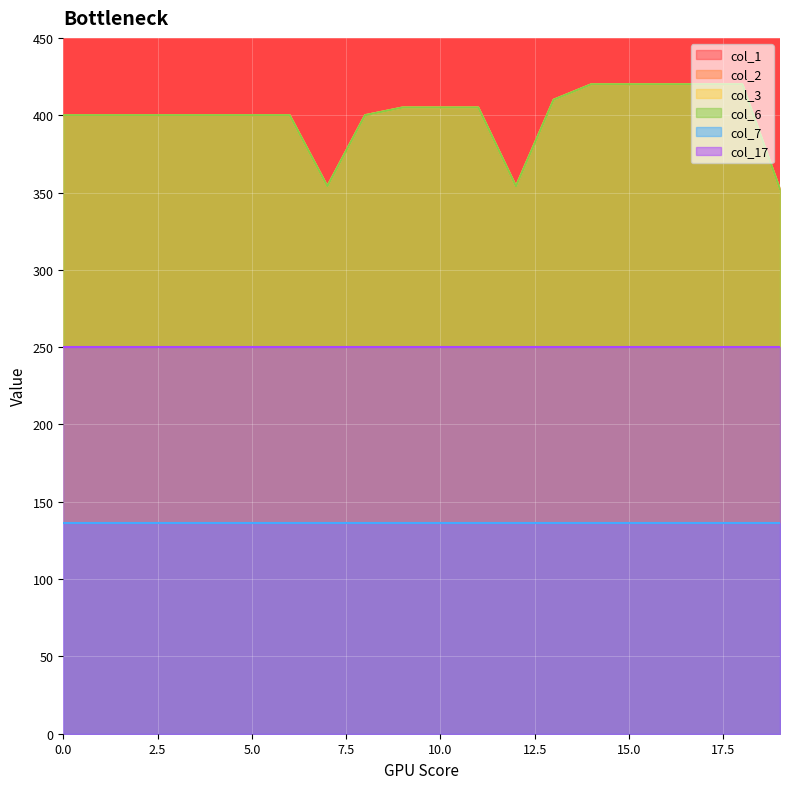

What is the sum of all col_1 values?

7985